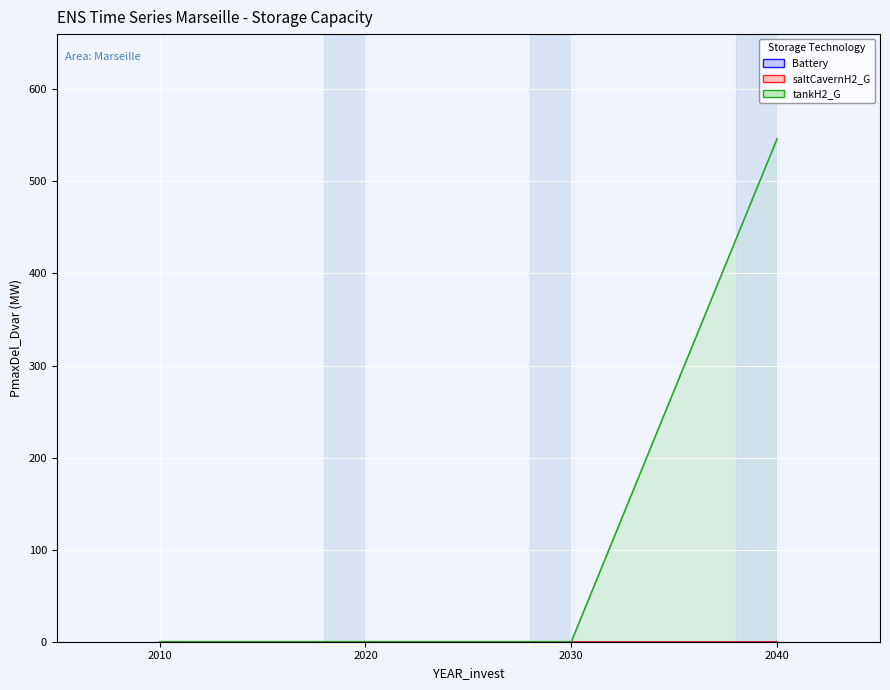

List the series in order of their peak value, lowest first.

Battery, saltCavernH2_G, tankH2_G